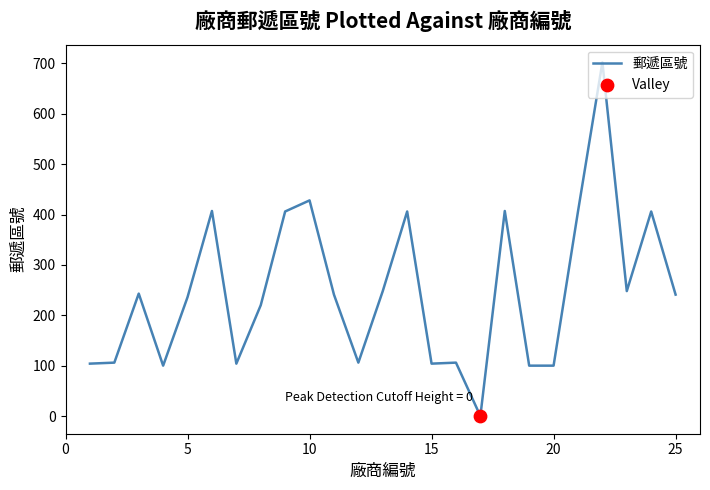

What is the greatest value displayed?

702